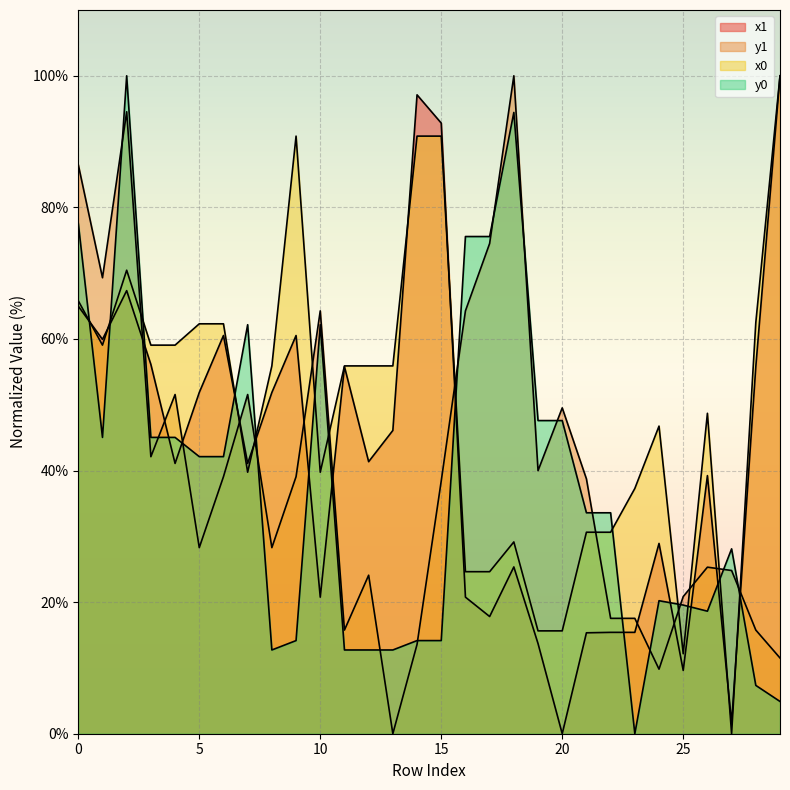

Read the y0 value at 24.

20.2